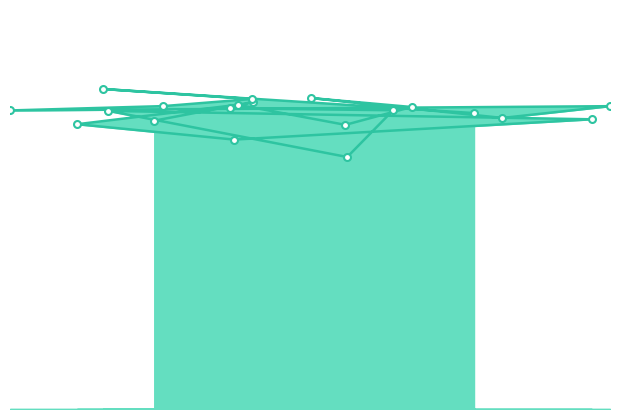

What is the sum of all values?

48.4